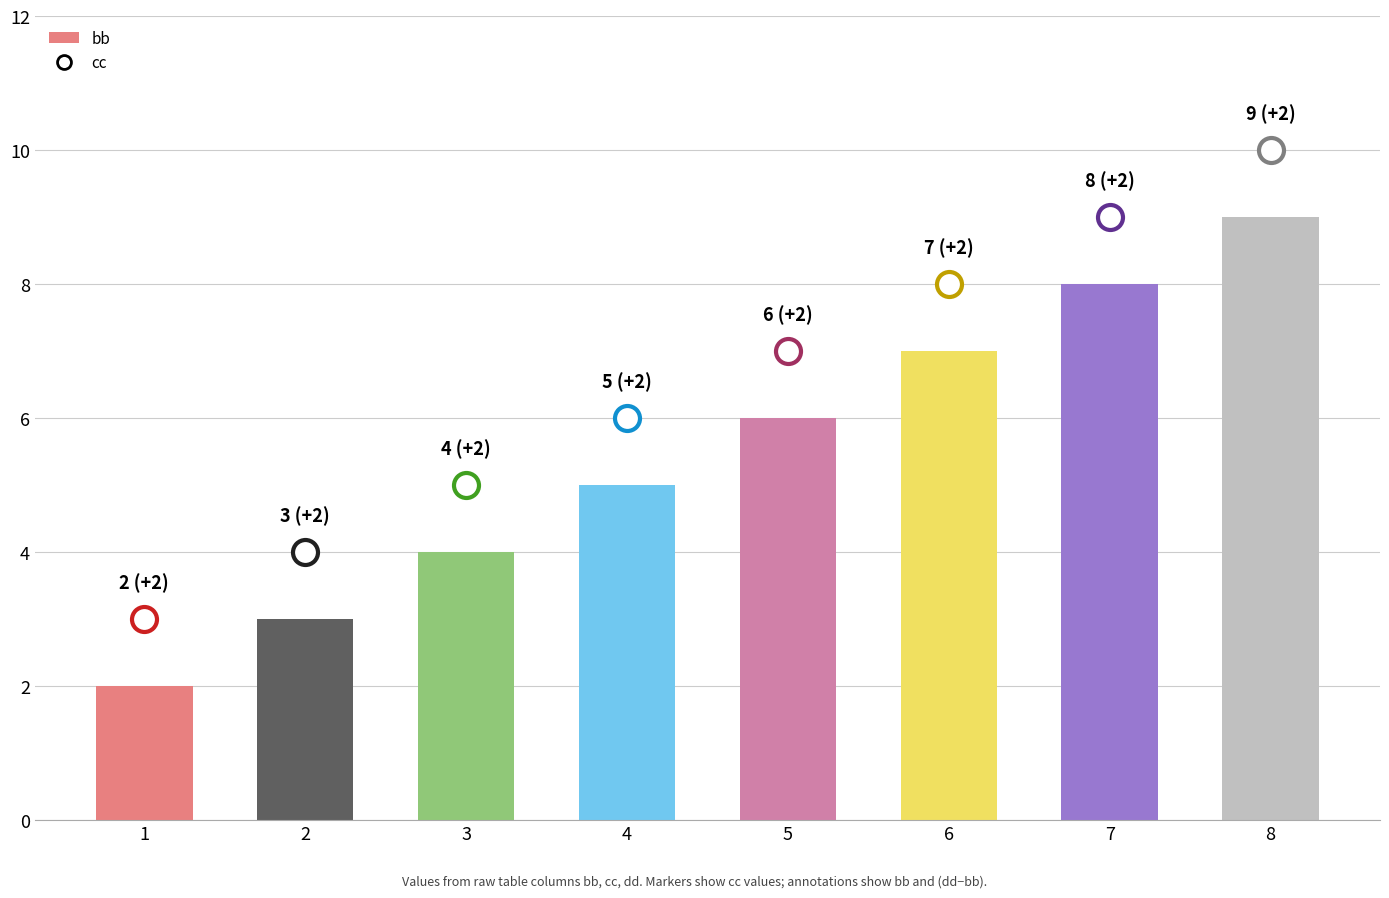

What is the sum of all values?

44